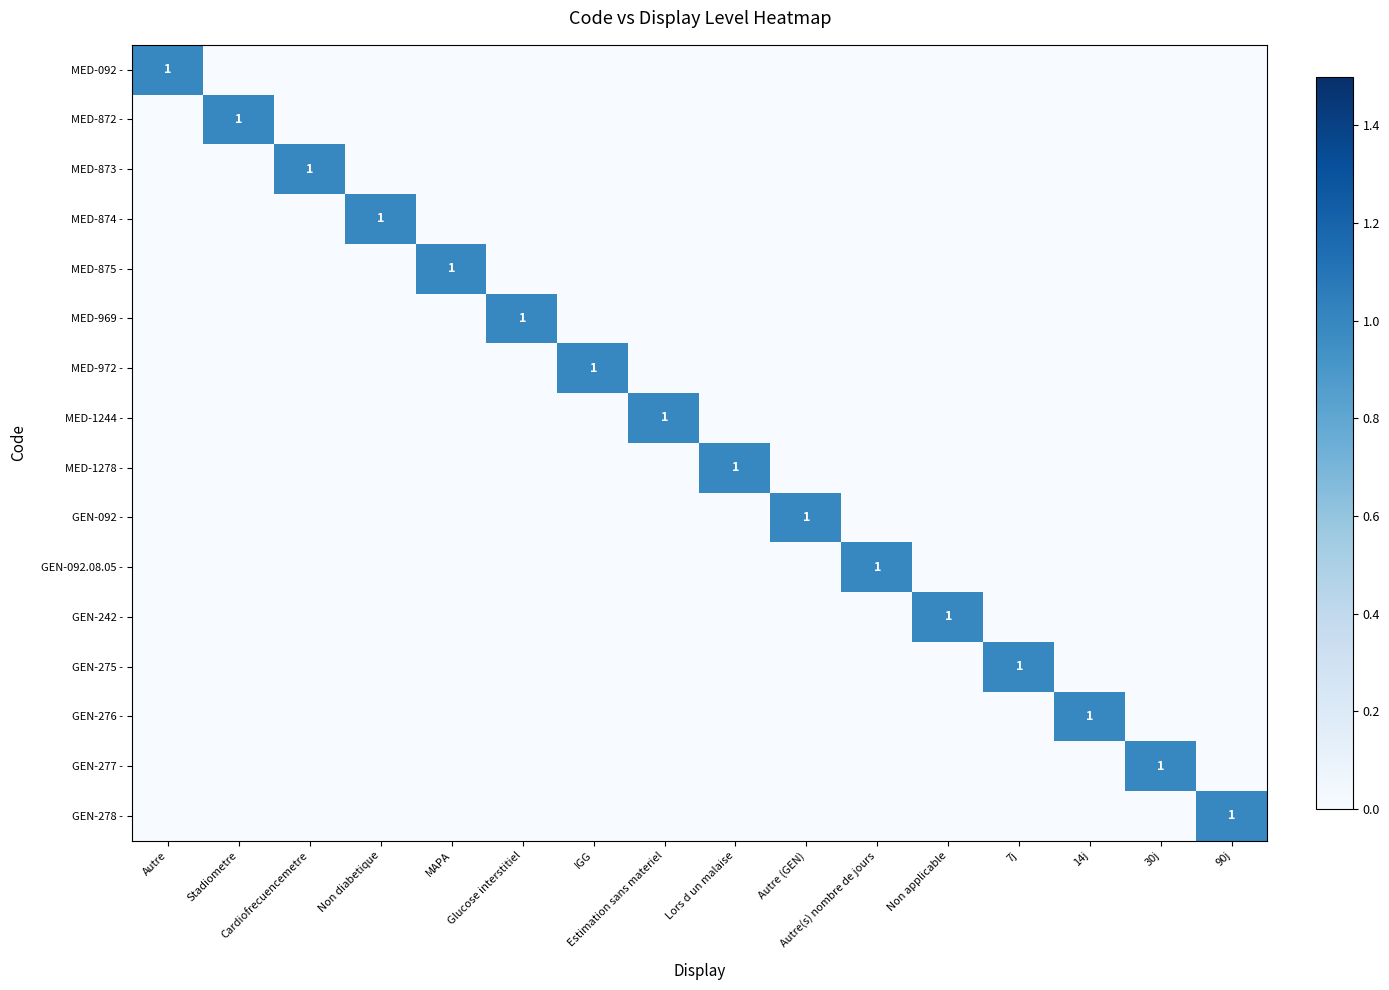

What is the sum of all MED-872 - values?

1